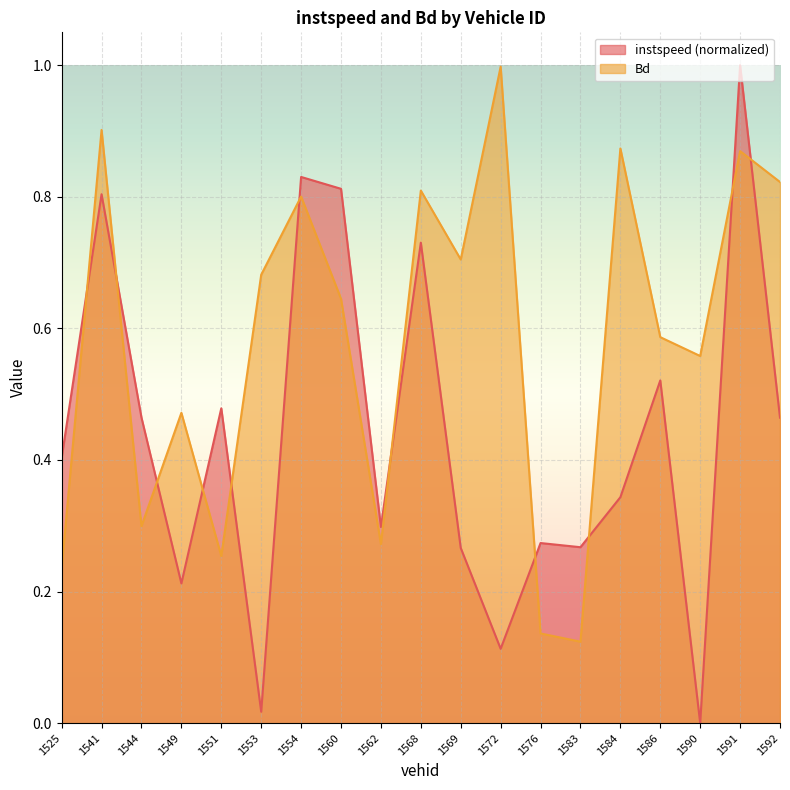

At which label does Bd reach its peak?

1572